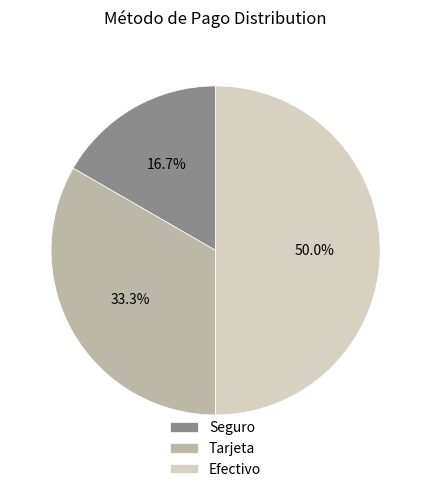

What percentage is the Seguro slice, to the nearest percent?

17%